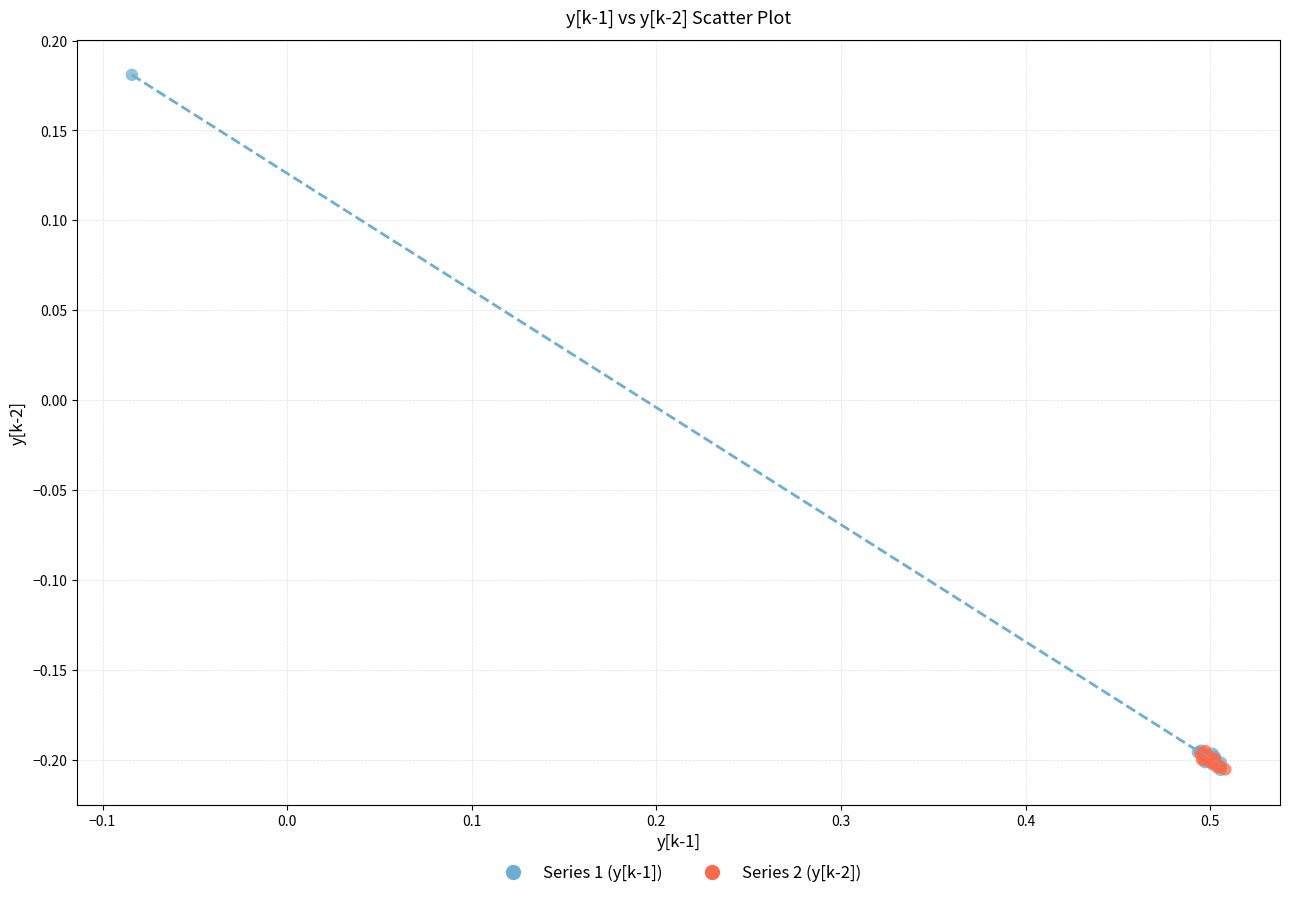

Which series contains the highest Y value?

Series 1 (y[k-1])